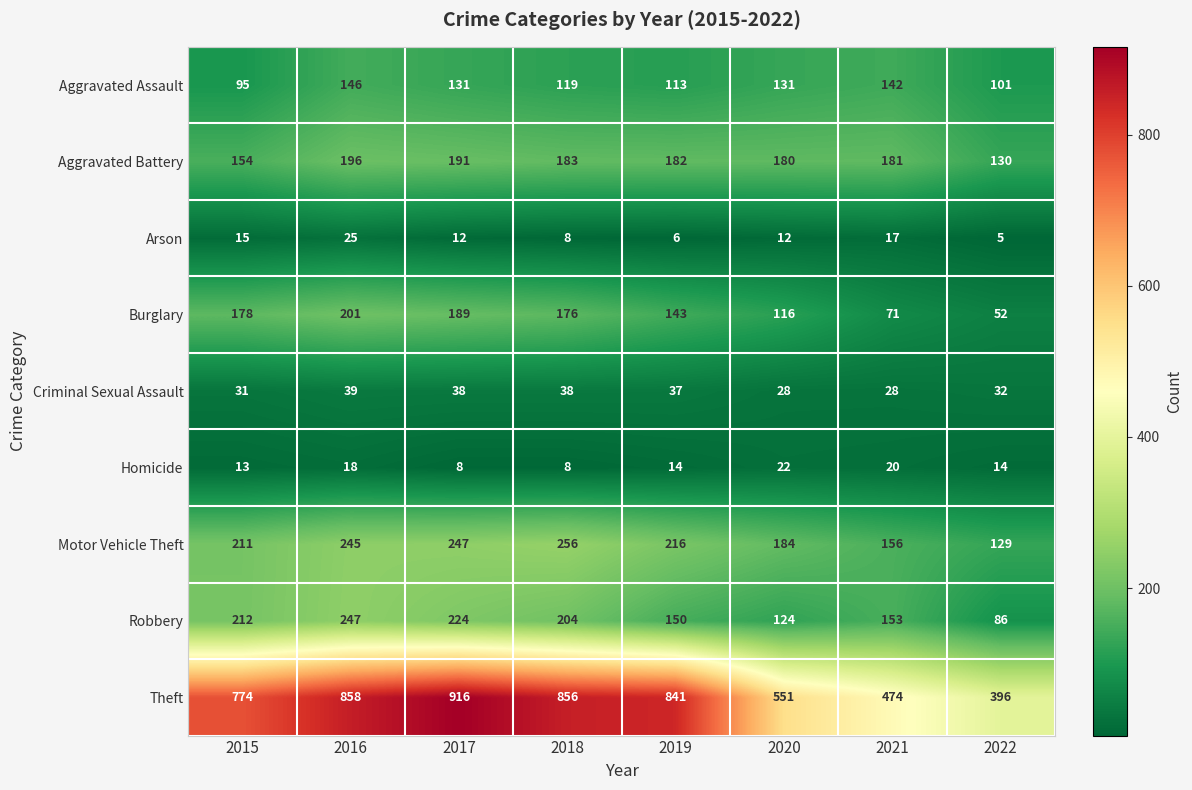

What is the sum of the Criminal Sexual Assault values at 2017 and 2016?

77